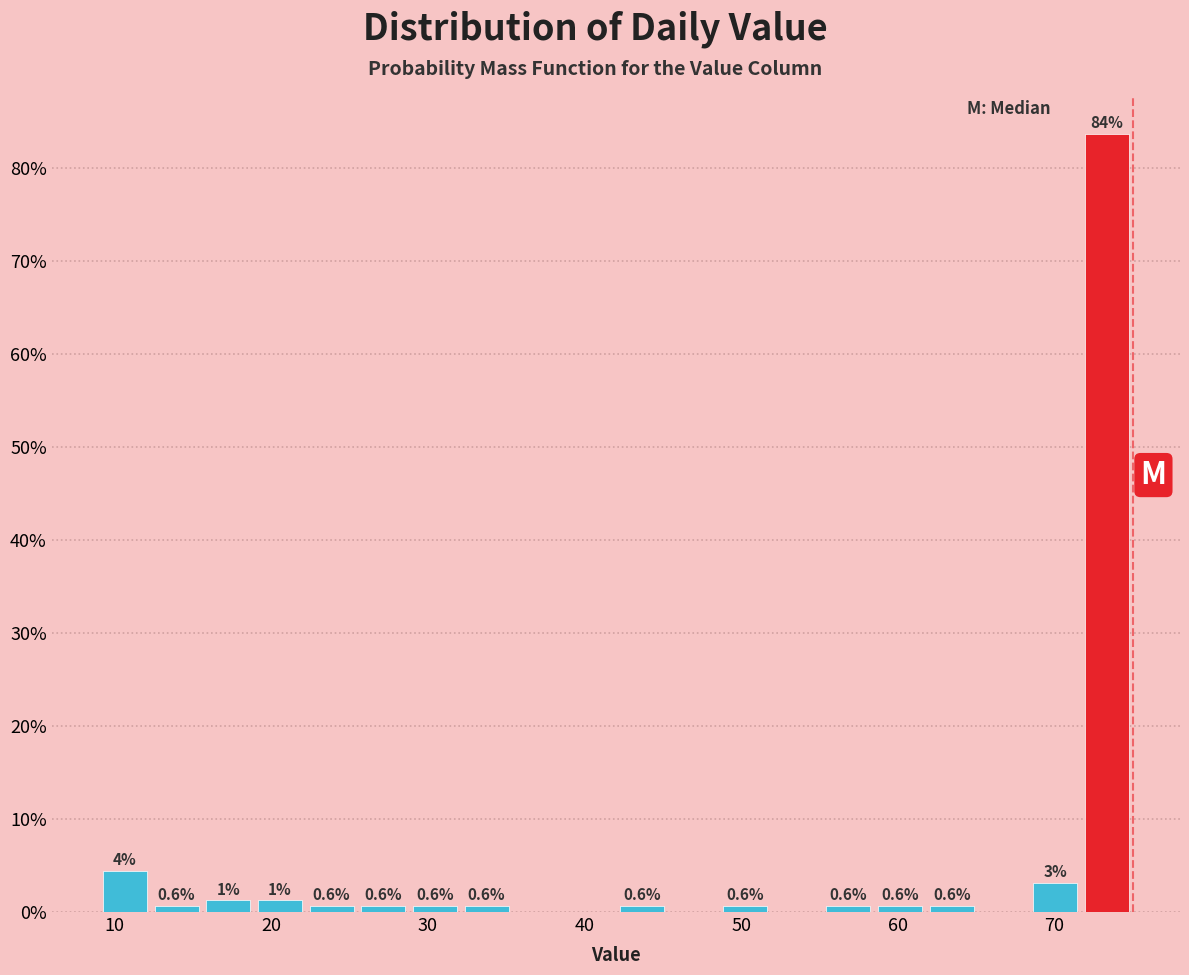

Read against the x-axis, roughly where is the centre of the tallest bar?

73